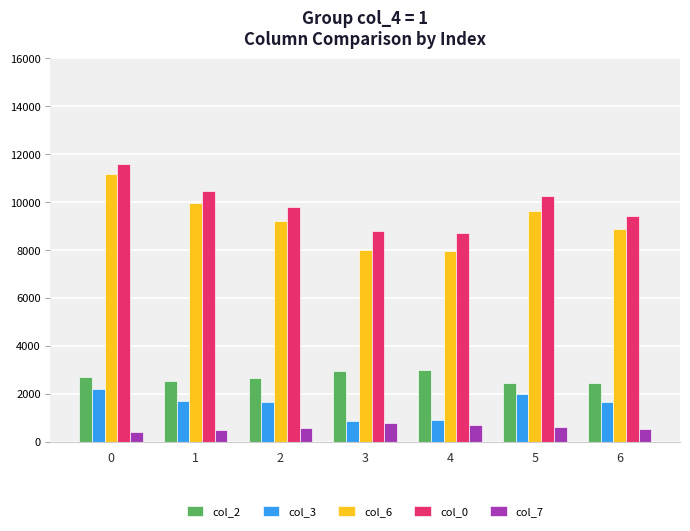

At how many categories does at least one series exceed 8060?

7